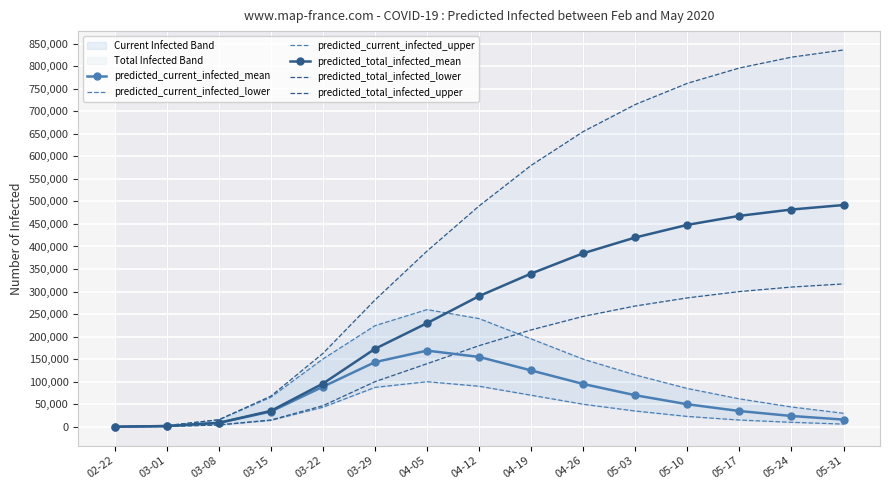

Reading right to left, what are all the values shown in this chart?

predicted_current_infected_mean: 05-31=16000	05-24=24000	05-17=35000	05-10=50000	05-03=70000	04-26=95000	04-19=125000	04-12=155000	04-05=169000	03-29=143503	03-22=88887	03-15=33868	03-08=8599	03-01=1655	02-22=184
predicted_current_infected_lower: 05-31=6000	05-24=10000	05-17=15000	05-10=23000	05-03=35000	04-26=50000	04-19=70000	04-12=90000	04-05=100000	03-29=87434	03-22=43417	03-15=14316	03-08=4063	03-01=900	02-22=100
predicted_current_infected_upper: 05-31=30000	05-24=44000	05-17=62000	05-10=85000	05-03=115000	04-26=150000	04-19=195000	04-12=240000	04-05=260000	03-29=224378	03-22=150475	03-15=65681	03-08=15437	03-01=2700	02-22=300
predicted_total_infected_mean: 05-31=492000	05-24=482000	05-17=468000	05-10=448000	05-03=420000	04-26=385000	04-19=340000	04-12=290000	04-05=230000	03-29=173020	03-22=95899	03-15=35339	03-08=8782	03-01=1655	02-22=184
predicted_total_infected_lower: 05-31=317000	05-24=310000	05-17=300000	05-10=286000	05-03=268000	04-26=245000	04-19=215000	04-12=180000	04-05=140000	03-29=100107	03-22=46814	03-15=15116	03-08=4163	03-01=900	02-22=100
predicted_total_infected_upper: 05-31=836000	05-24=820000	05-17=796000	05-10=762000	05-03=715000	04-26=655000	04-19=580000	04-12=490000	04-05=390000	03-29=281402	03-22=162852	03-15=68081	03-08=15737	03-01=2700	02-22=300